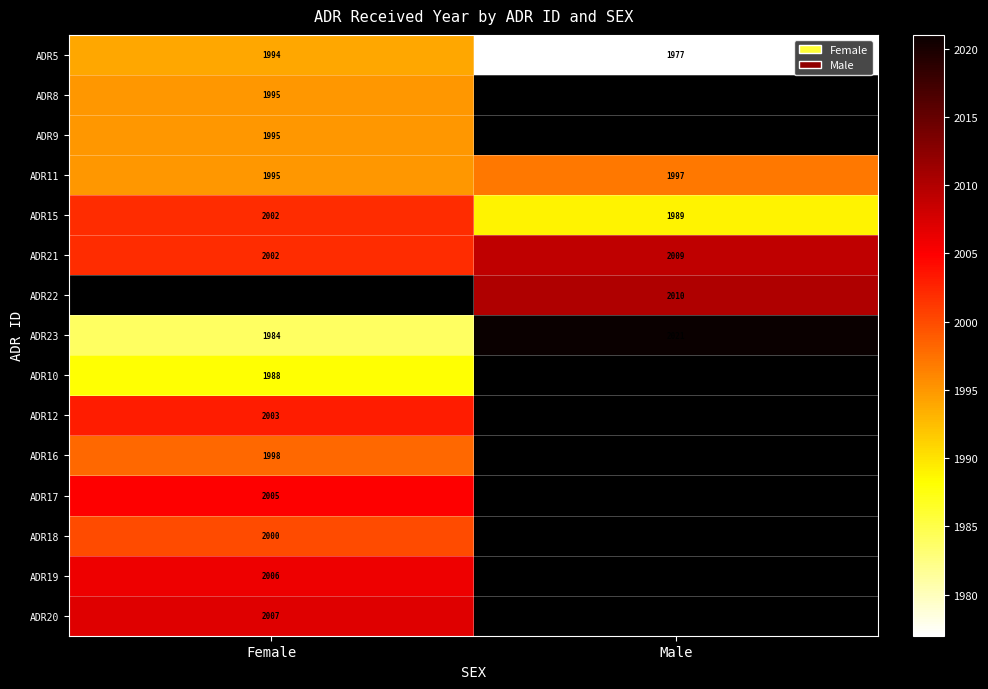

What is the lowest value of the ADR23 series?

1984